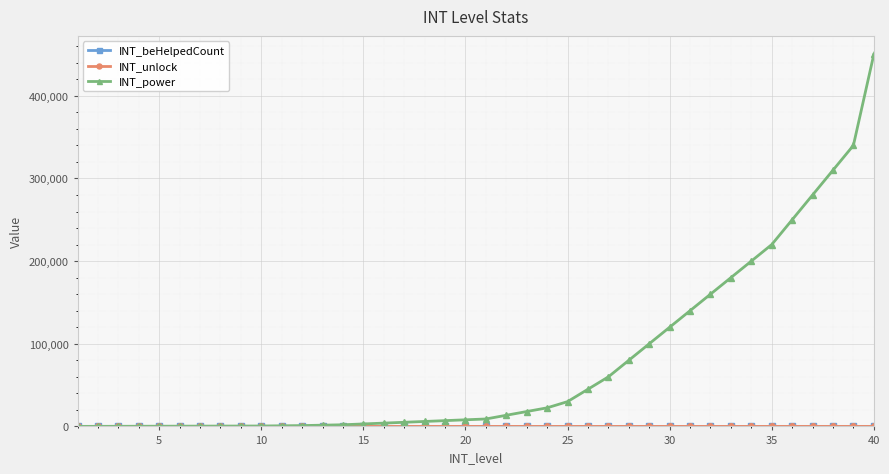

At how many categories does at least one series exceed 87078?

12